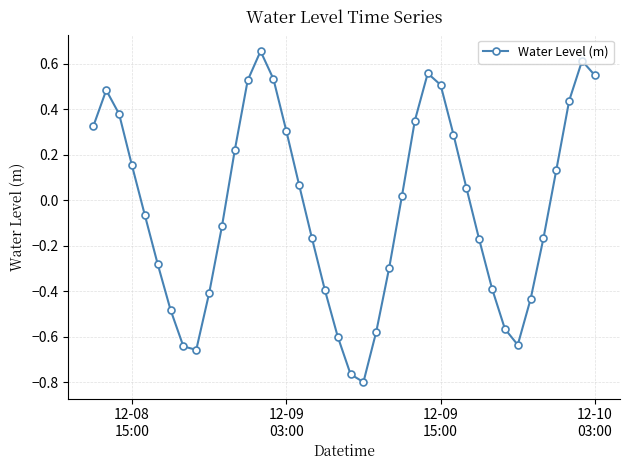

What is the sum of all values?

-1.4